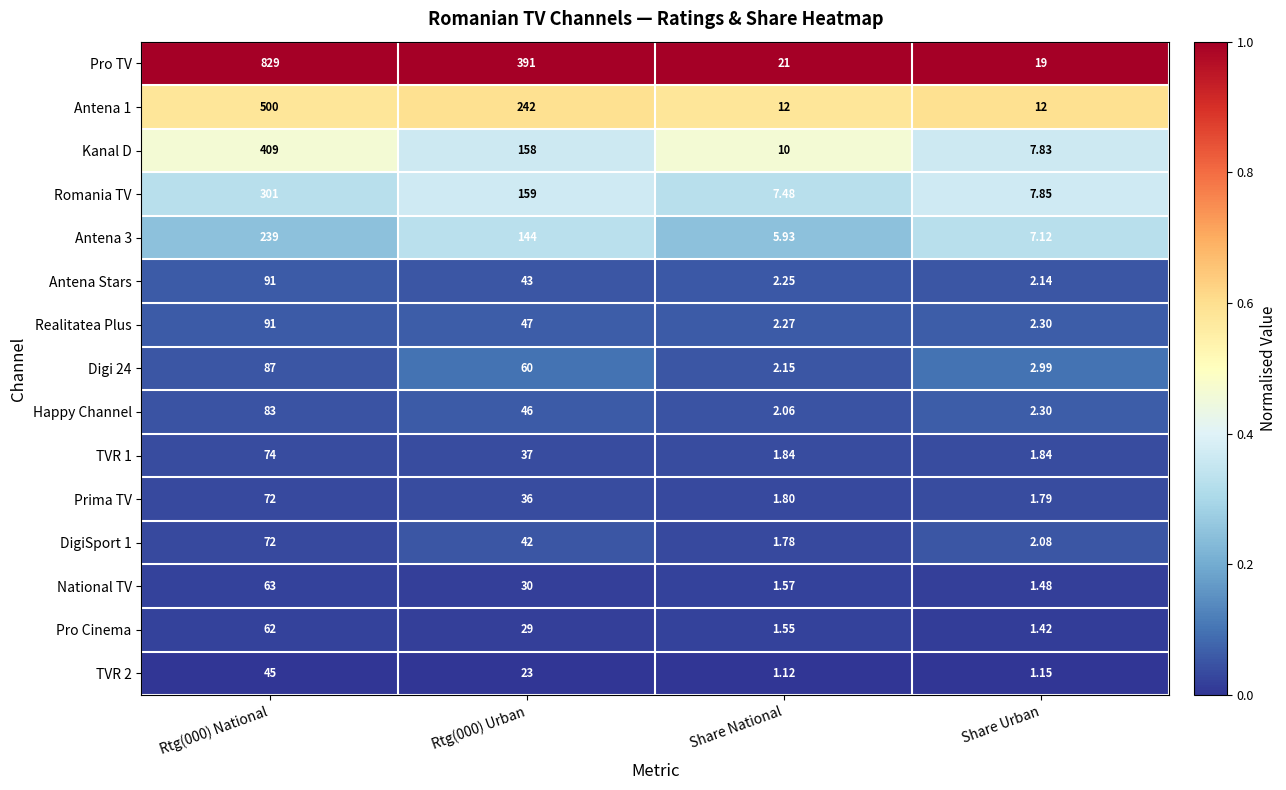

Which category has the lowest value in the National TV series?

Share Urban